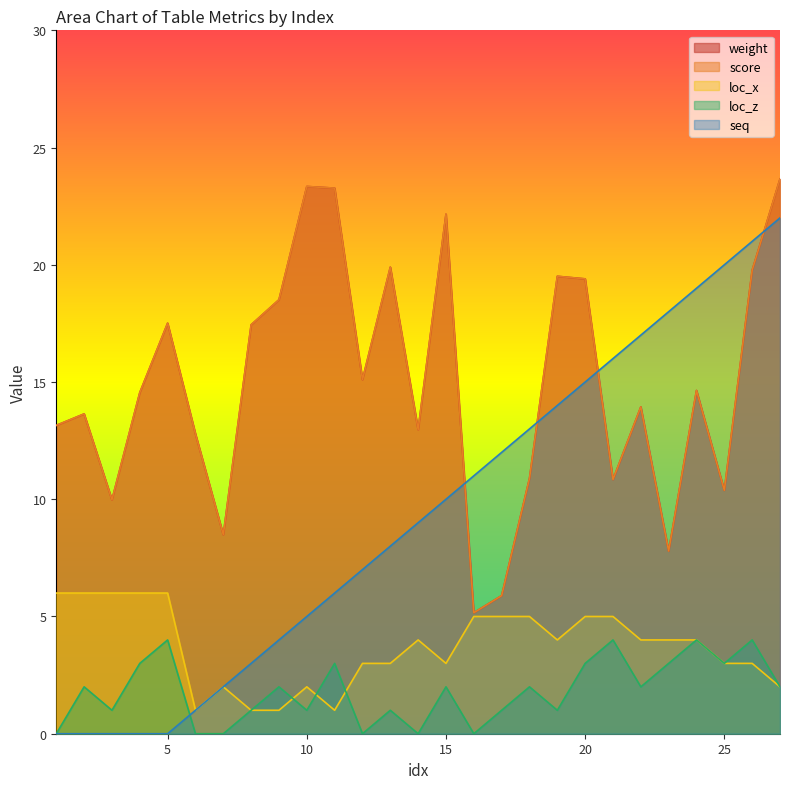

How many categories are shown in the chart?

27